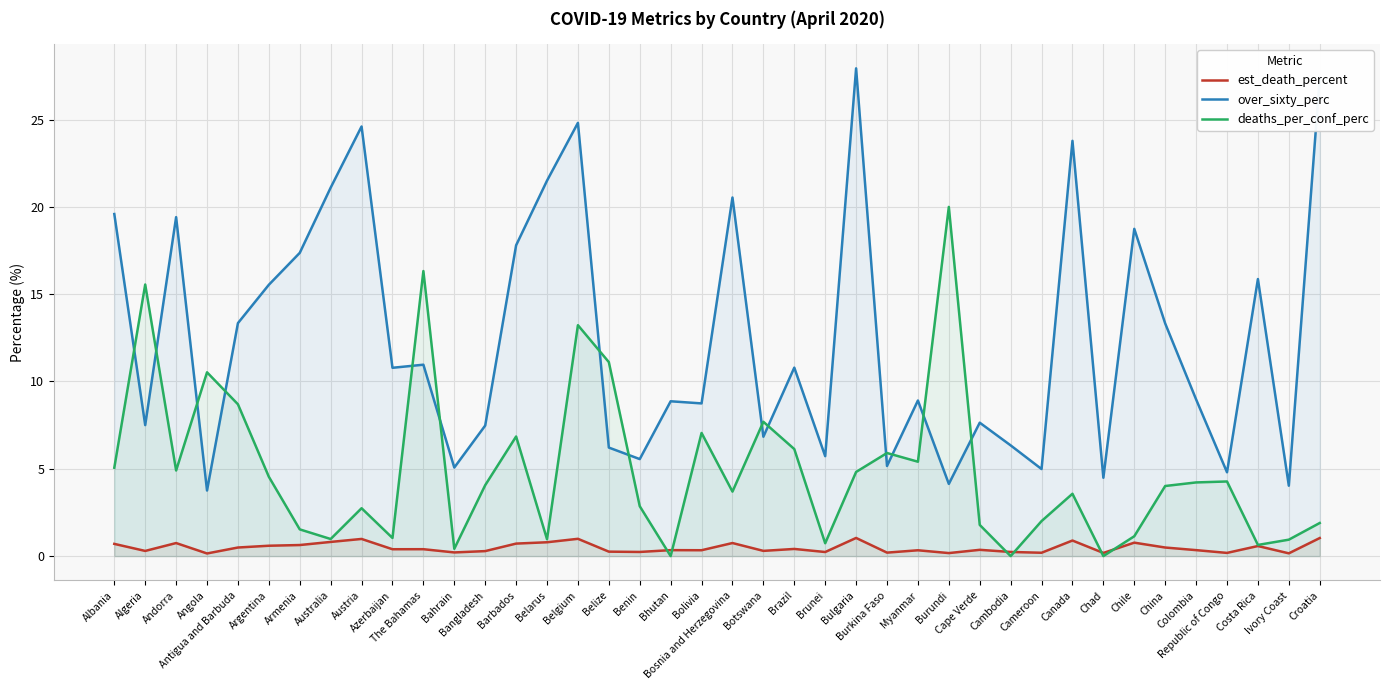

List the series in order of their overall mean, lowest first.

est_death_percent, deaths_per_conf_perc, over_sixty_perc